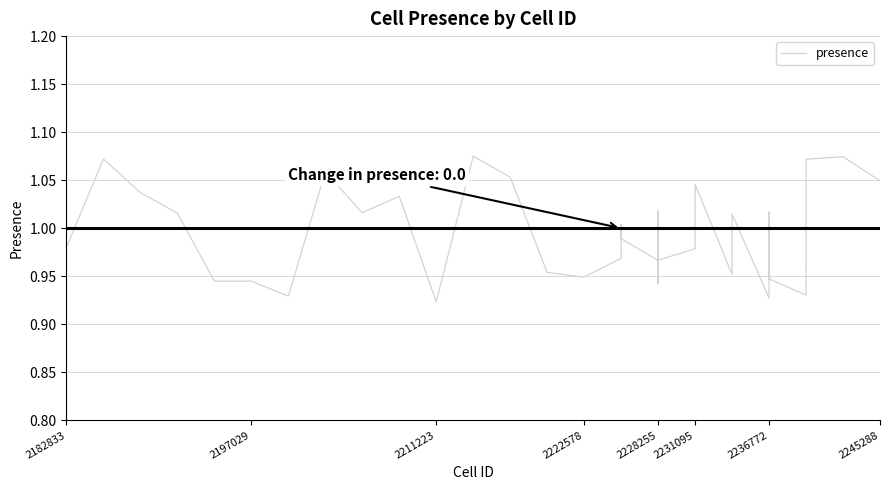

Does the chart have visible grid lines?

Yes